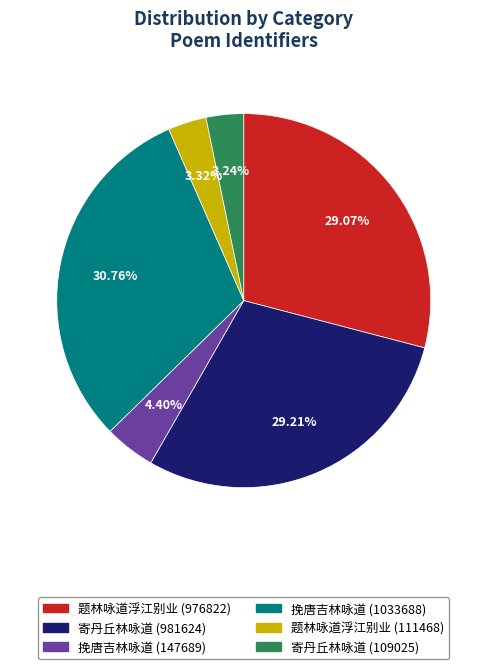

To the nearest percent, what is the average slice percentage?

17%